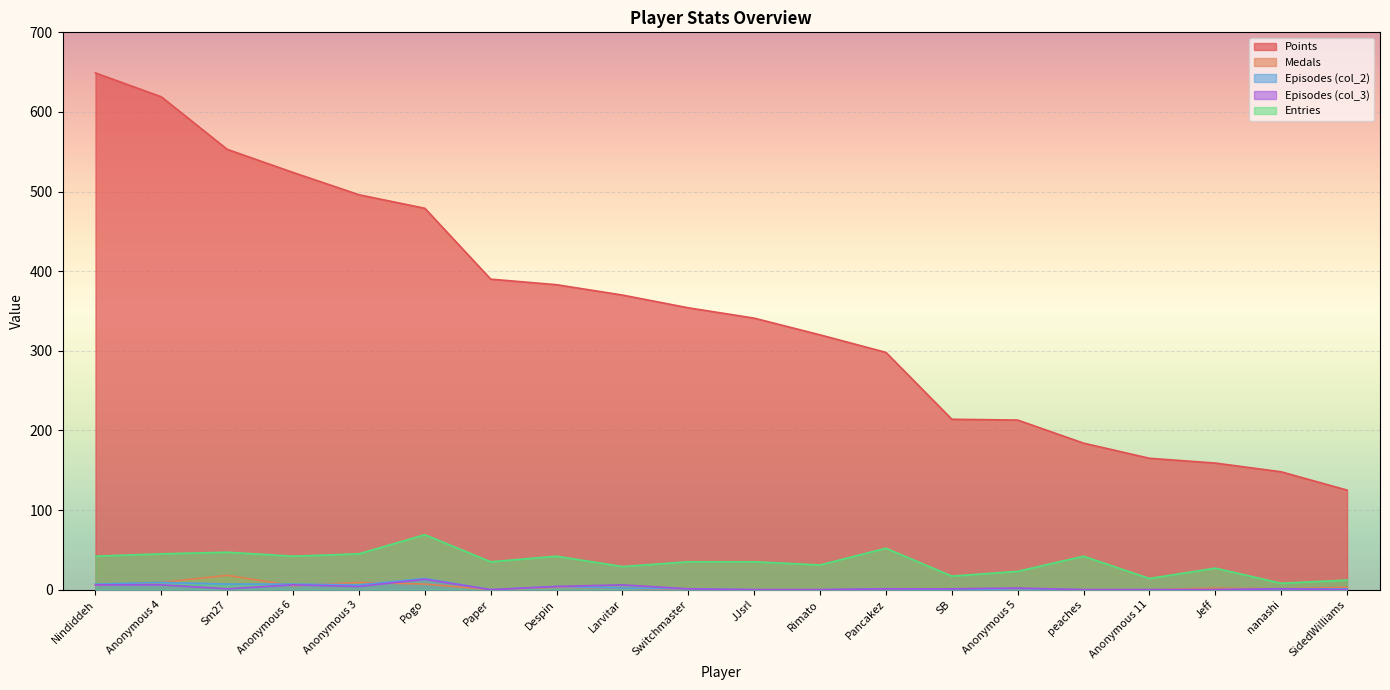

How many interior local valleys does the Medals series have?

3